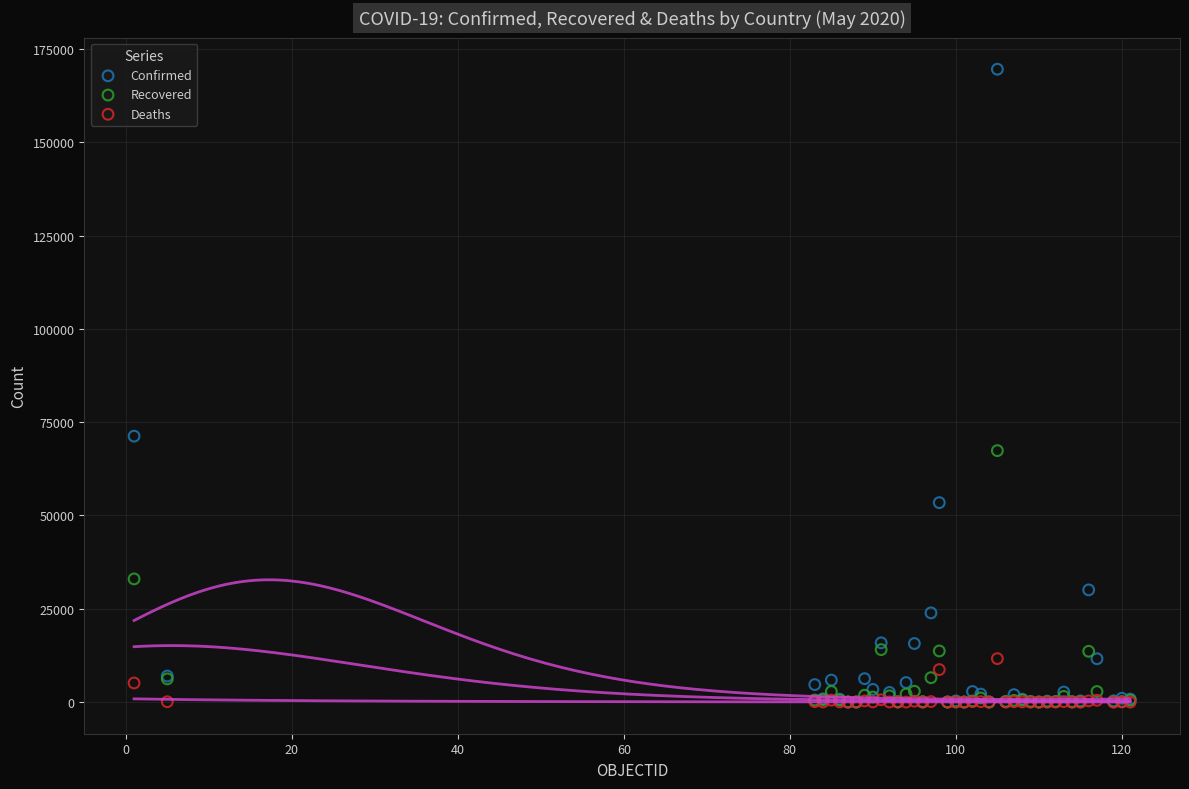

Across all series, what Y value is closest to 84797?

71264